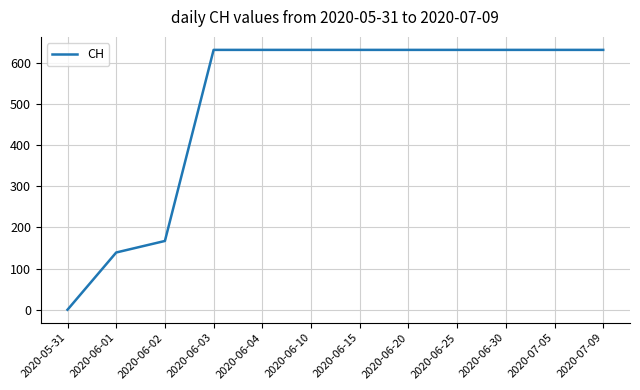

Approximately how many times larger is the value at 2020-06-10 compared to 2020-06-02?

3.8